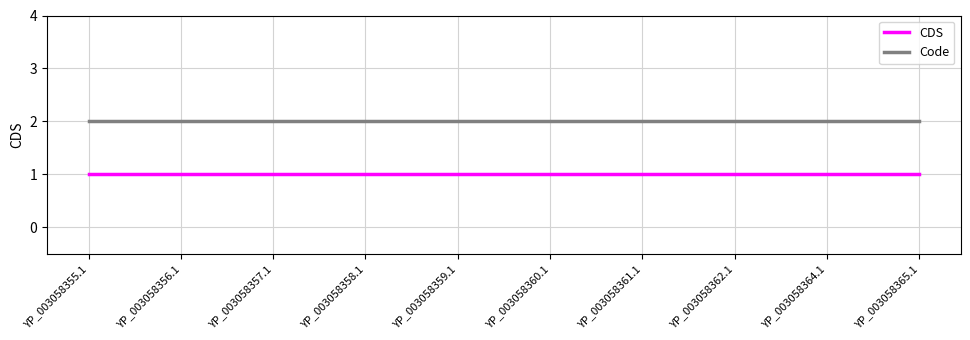

Reading left to right, list all the values displayed in this chart.

CDS: 1	1	1	1	1	1	1	1	1	1
Code: 2	2	2	2	2	2	2	2	2	2